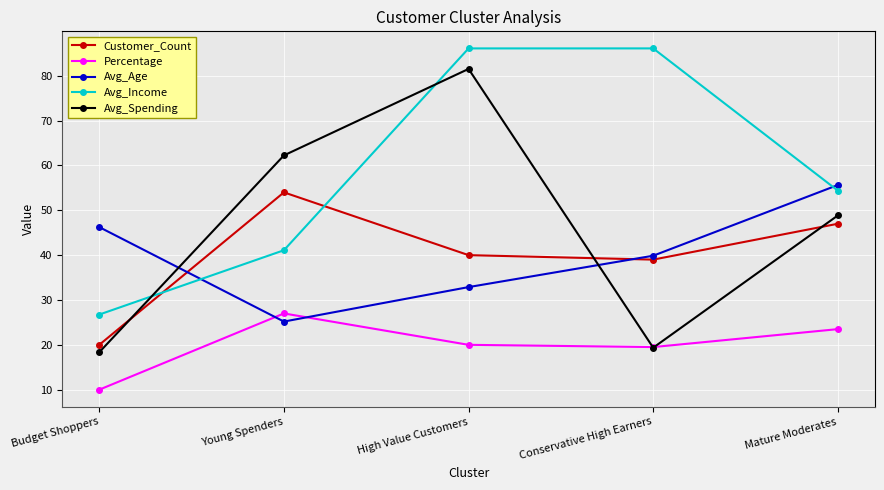

At which category does Customer_Count reach its first local valley?

Conservative High Earners